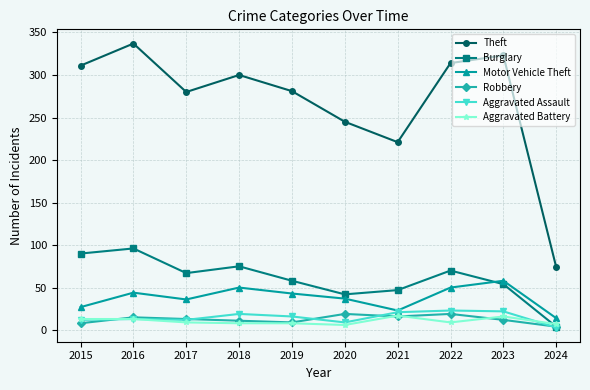

Which category has the highest value in the Burglary series?

2016